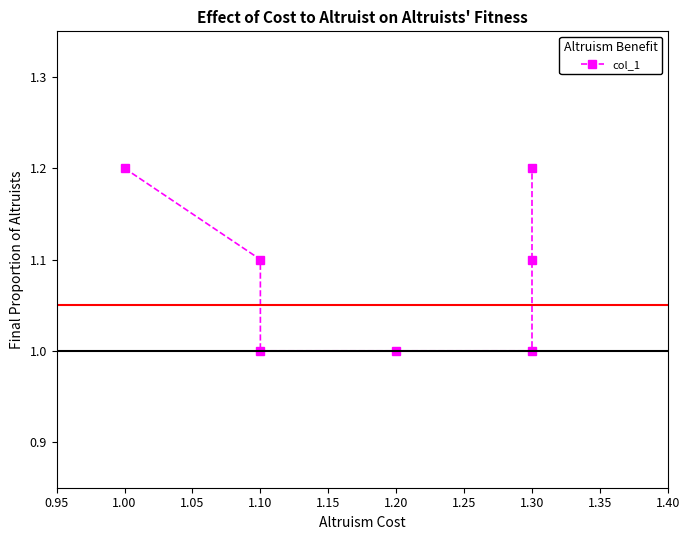

What is the sum of all values?

7.6